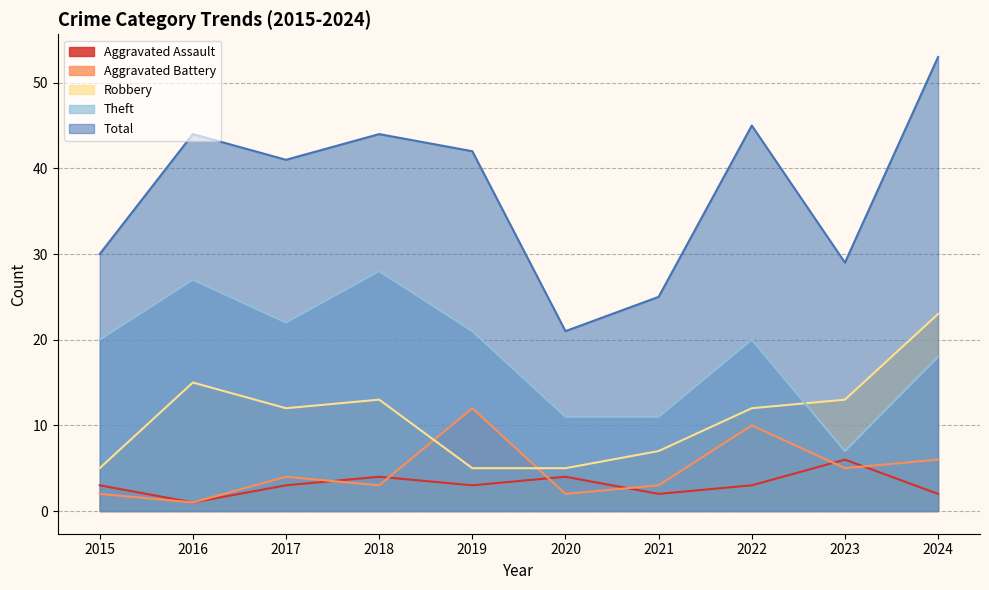

At which category does Total reach its first local valley?

2017